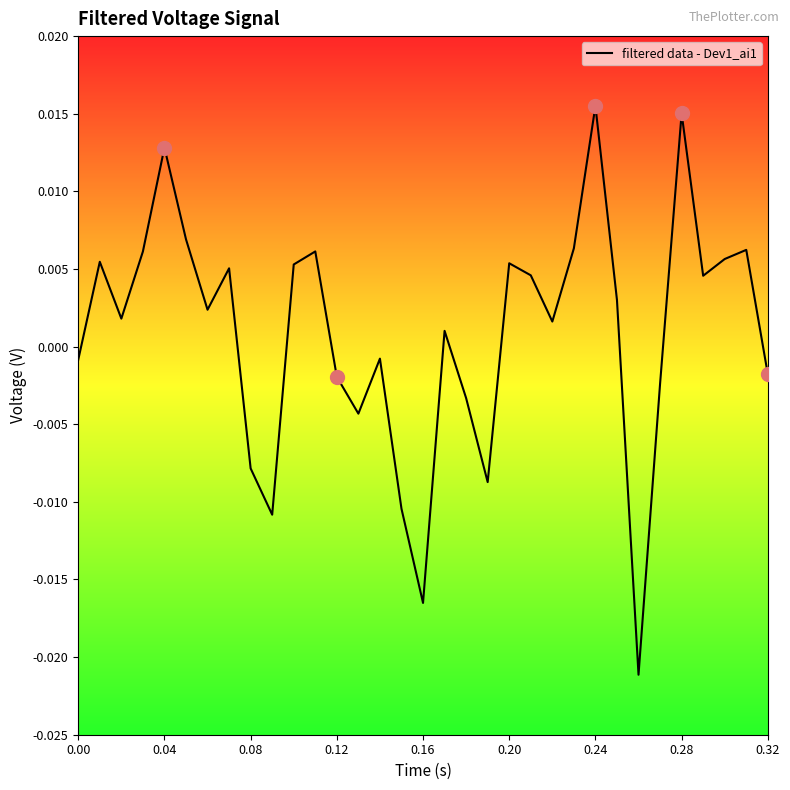

True or false: the data has more than 0 interior local peaks.

True